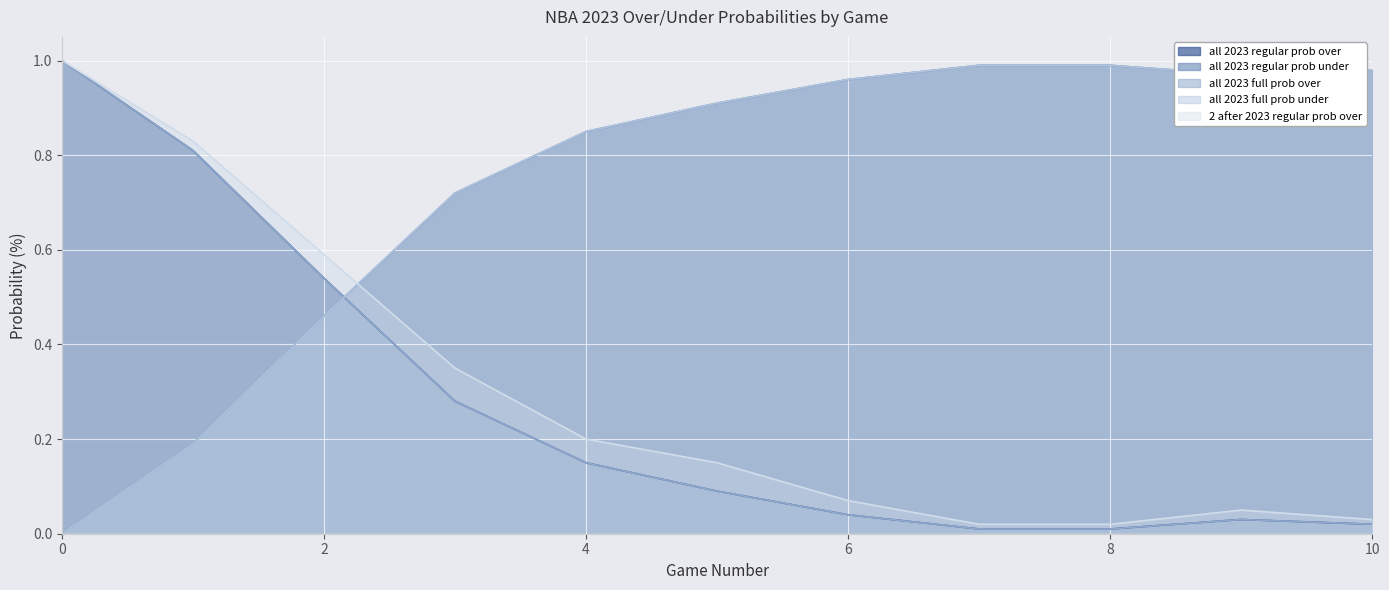

List the labels in order of all 2023 full prob over value, smallest first.

7, 8, 10, 9, 6, 5, 4, 3, 2, 1, 0